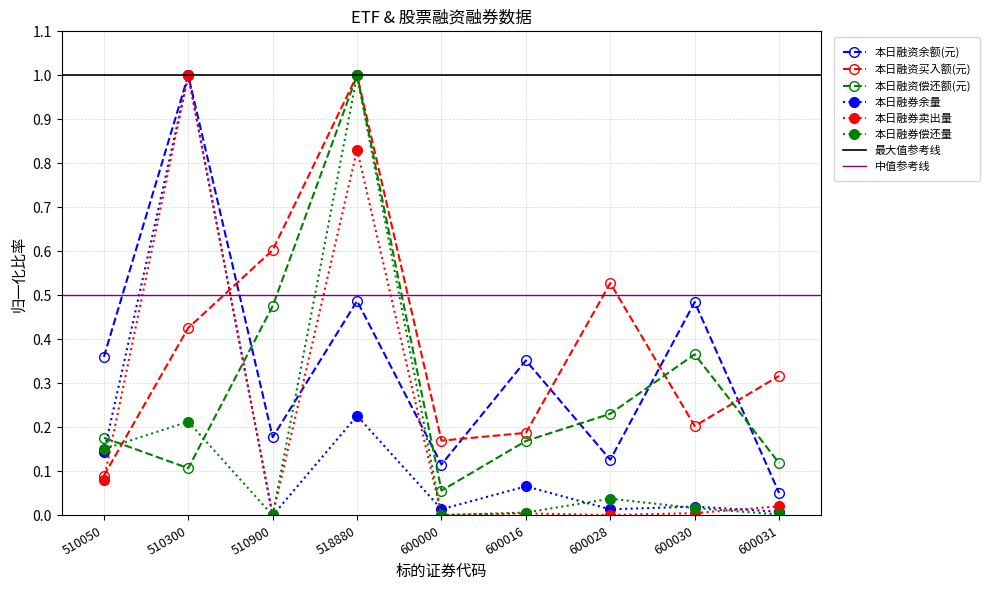

Reading left to right, transcribe all the data shown in this chart.

本日融资余额(元): 510050=0.4	510300=1.0	510900=0.2	518880=0.5	600000=0.1	600016=0.4	600028=0.1	600030=0.5	600031=0.1
本日融资买入额(元): 510050=0.1	510300=0.4	510900=0.6	518880=1.0	600000=0.2	600016=0.2	600028=0.5	600030=0.2	600031=0.3
本日融资偿还额(元): 510050=0.2	510300=0.1	510900=0.5	518880=1.0	600000=0.1	600016=0.2	600028=0.2	600030=0.4	600031=0.1
本日融券余量: 510050=0.1	510300=1.0	510900=0.0	518880=0.2	600000=0.0	600016=0.1	600028=0.0	600030=0.0	600031=0.0
本日融券卖出量: 510050=0.1	510300=1.0	510900=0.0	518880=0.8	600000=0.0	600016=0.0	600028=0.0	600030=0.0	600031=0.0
本日融券偿还量: 510050=0.2	510300=0.2	510900=0.0	518880=1.0	600000=0.0	600016=0.0	600028=0.0	600030=0.0	600031=0.0